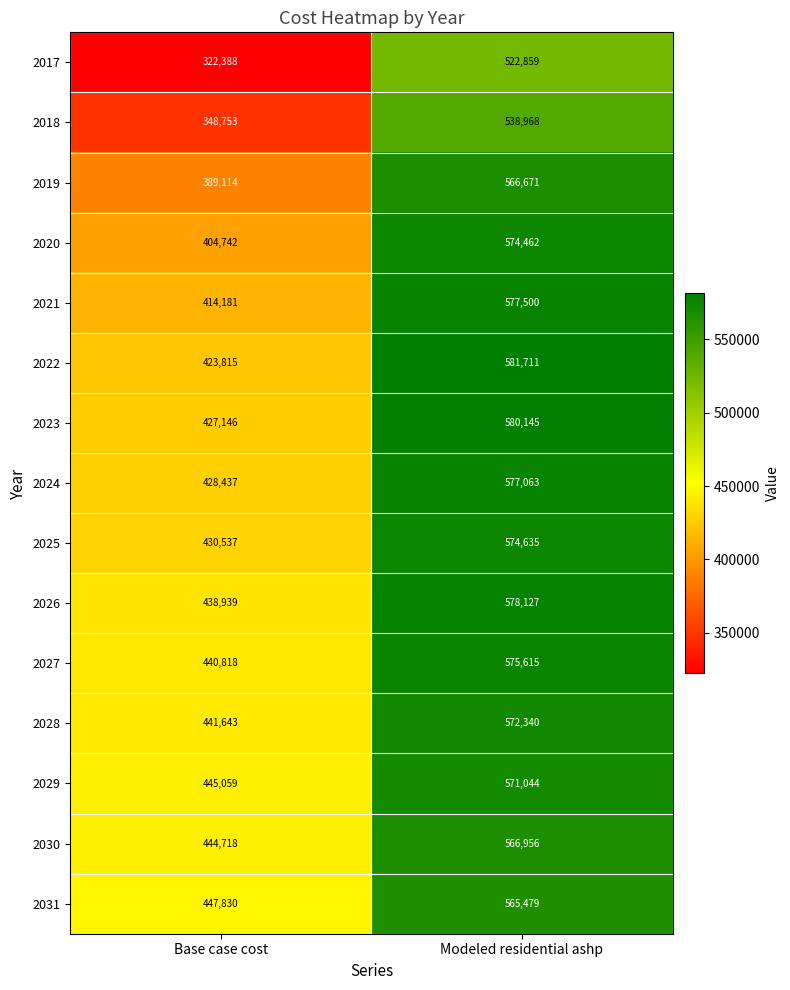

What is the sum of the 2029 values at Base case cost and Modeled residential ashp?

1016103